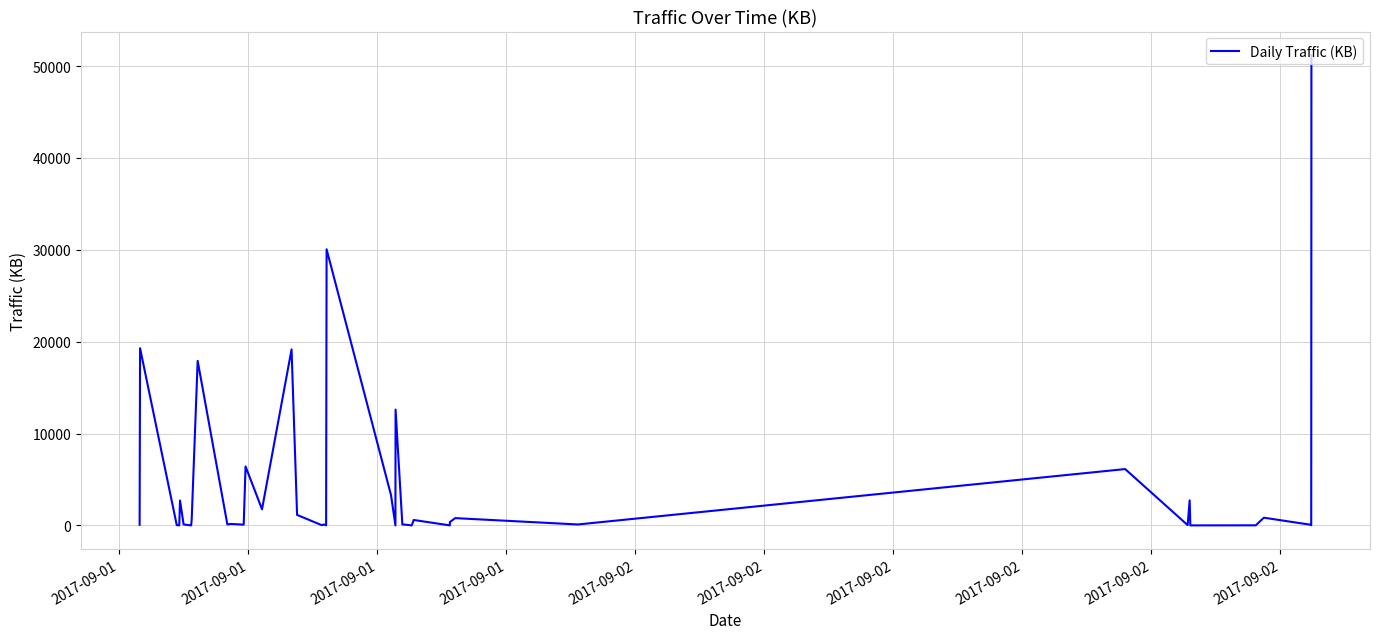

What is the maximum value shown in the chart?

51204